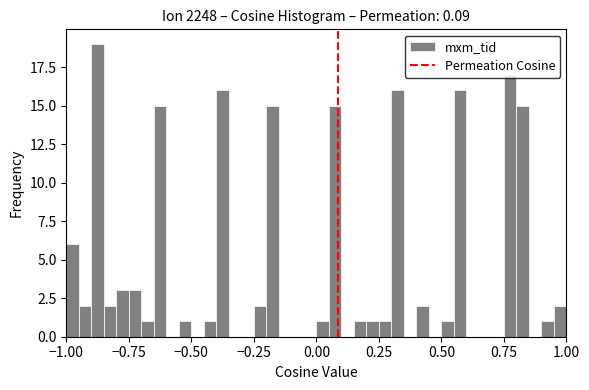

Around what value on the x-axis is the tallest bar? Give the approximate position of its centre, as read against the axis.

-0.85